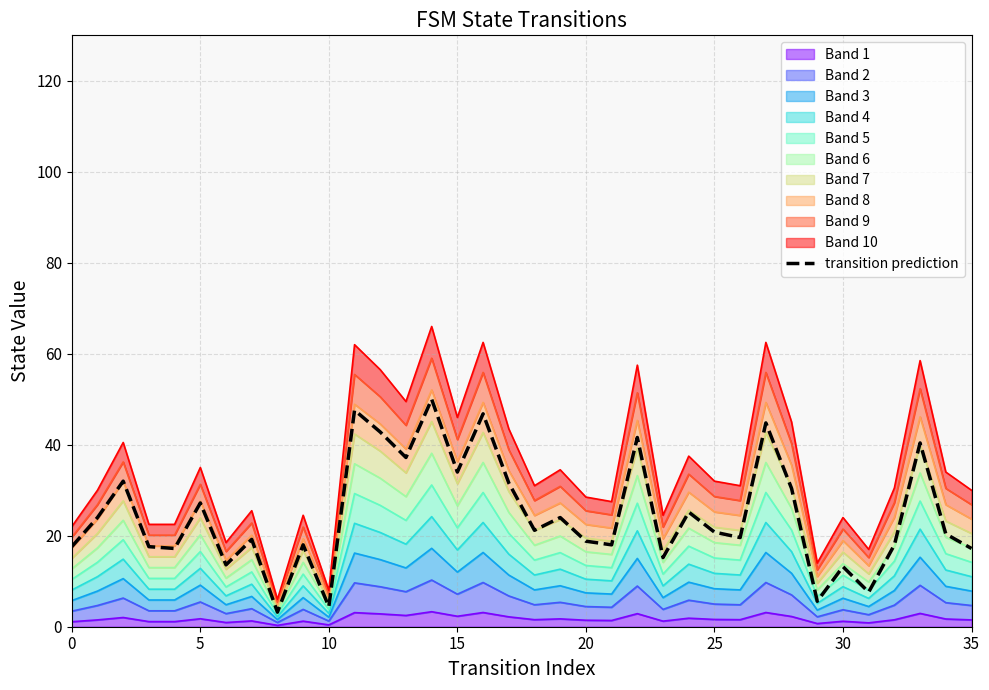

How many data points are less than 20?

17